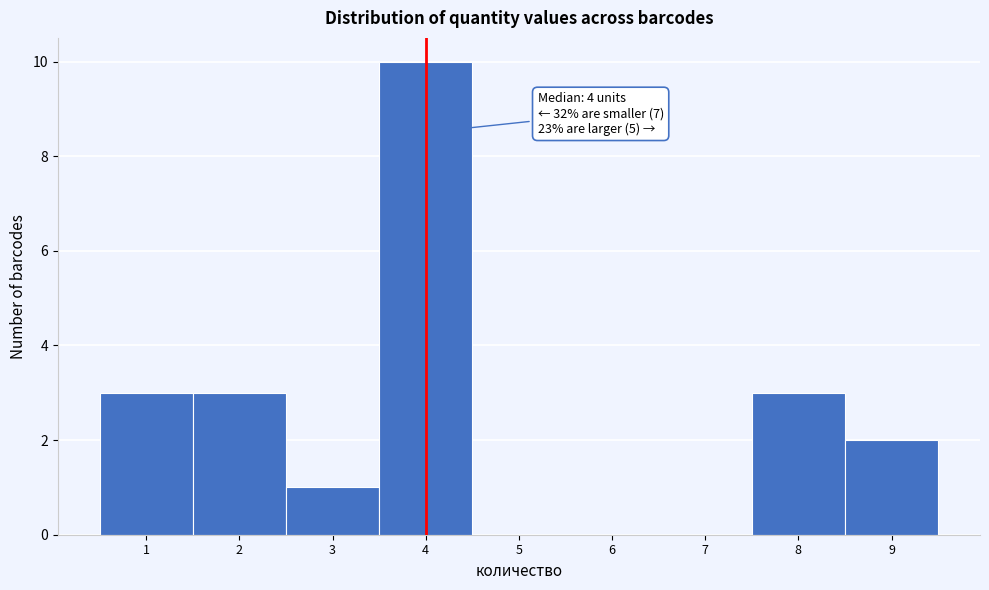

Which range on the x-axis has the tallest bar?

3.5 to 4.5